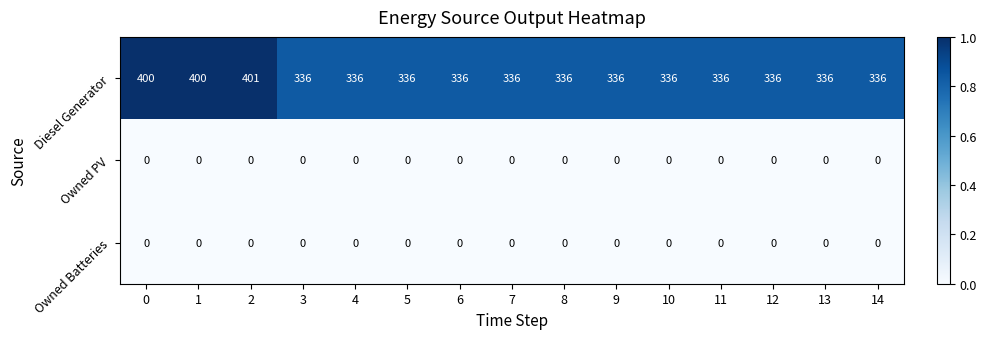

The value of Diesel Generator at 13 is 545. True or false?

False